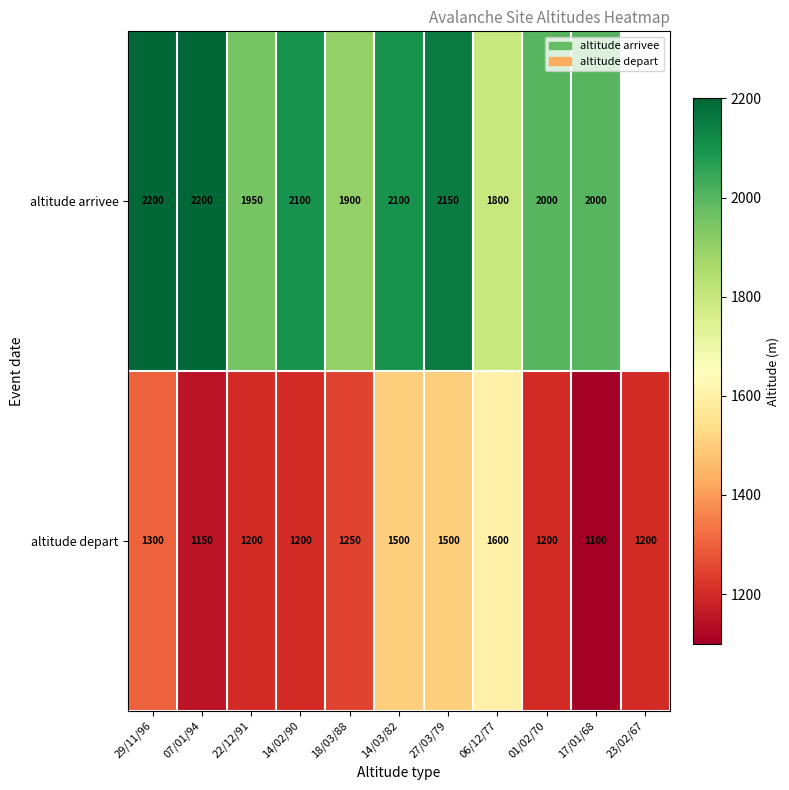

Where does the altitude depart series first go above 1200?

29/11/96